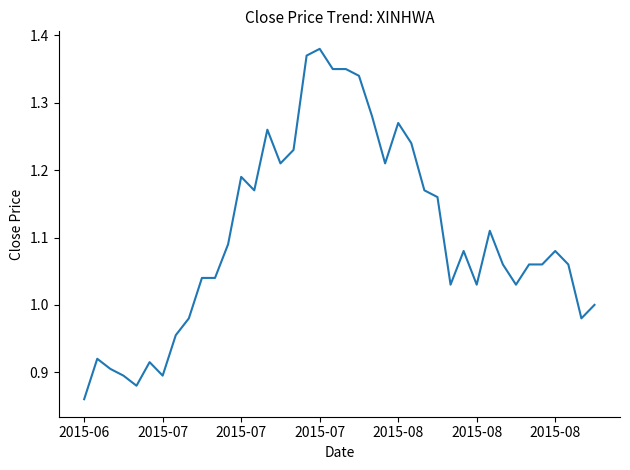

What is the difference between the maximum and minimum values?

0.5